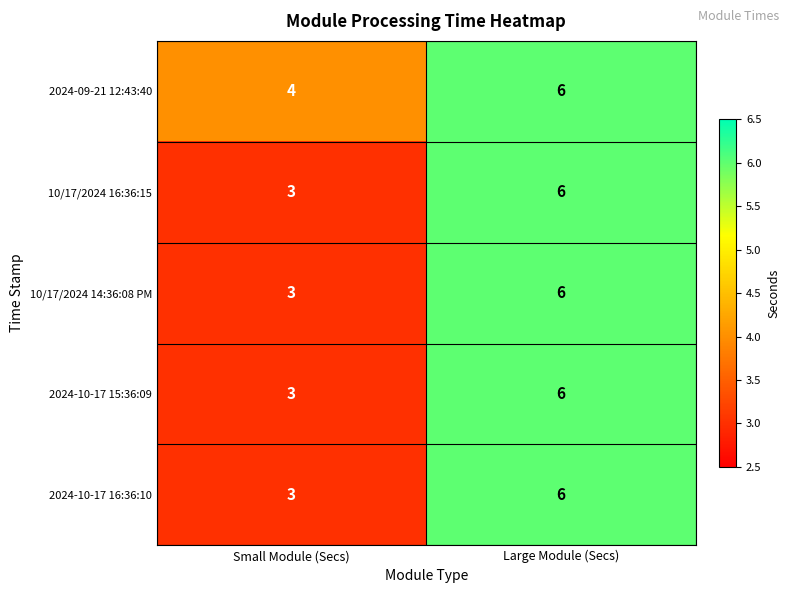

Reading left to right, what are all the values shown in this chart?

2024-09-21 12:43:40: 4	6
10/17/2024 16:36:15: 3	6
10/17/2024 14:36:08 PM: 3	6
2024-10-17 15:36:09: 3	6
2024-10-17 16:36:10: 3	6